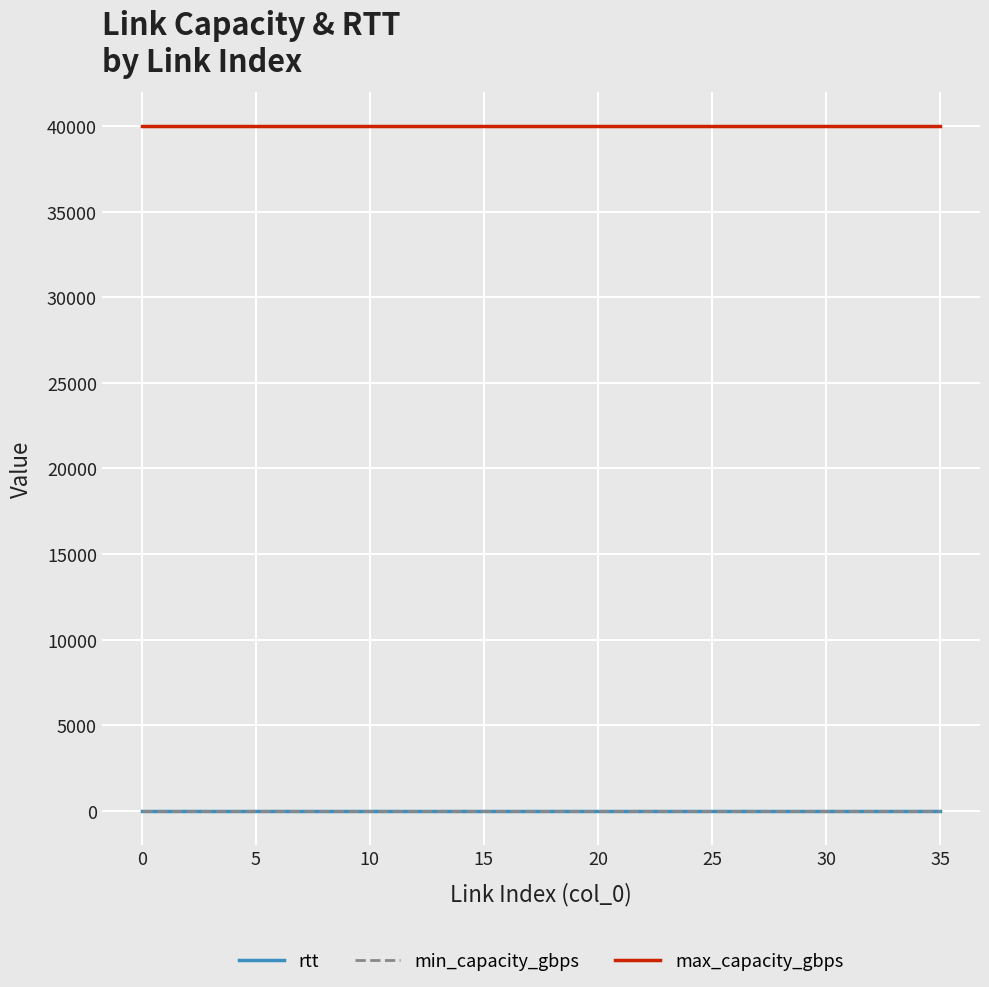

Which series has the largest total across all categories?

max_capacity_gbps